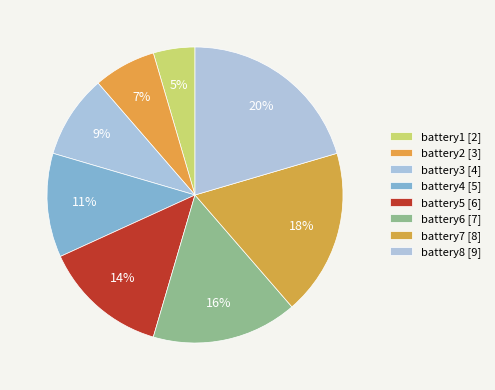

Does battery2 account for over 50% of the chart?

No